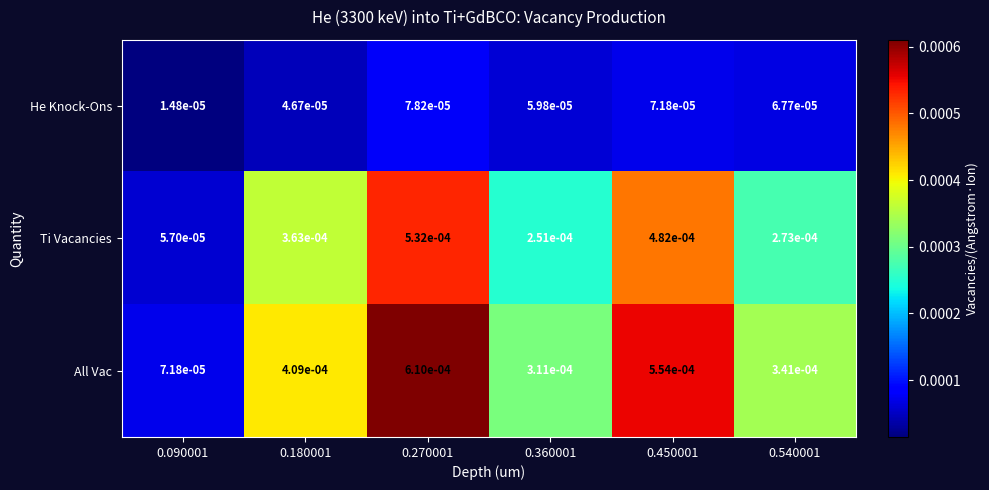

At 0.450001, list the series in order from largest to smallest.

All Vac, Ti Vacancies, He Knock-Ons